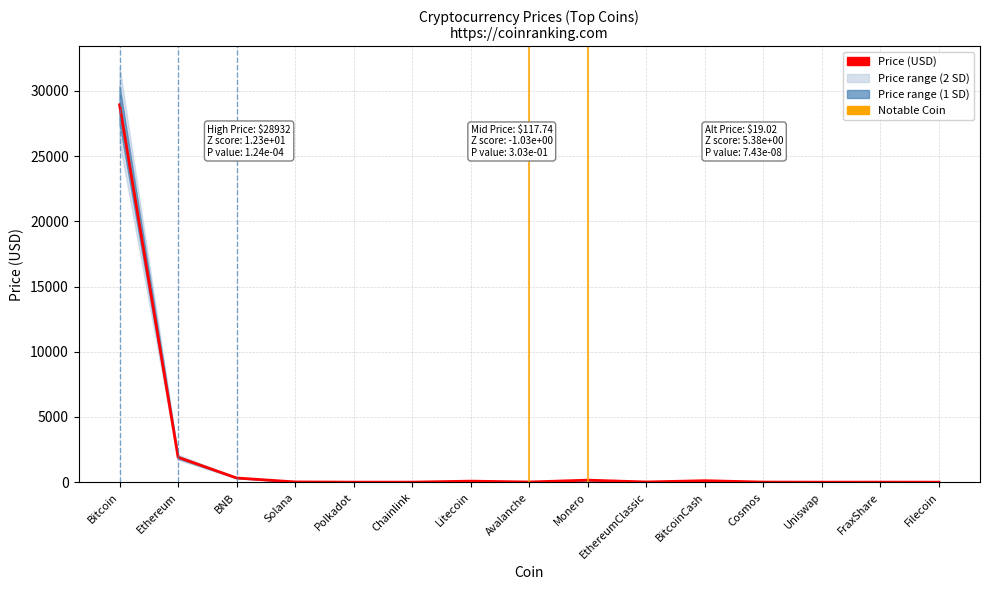

Rank the categories by value from highest to lowest.

Bitcoin, Ethereum, BNB, Monero, BitcoinCash, Litecoin, Solana, EthereumClassic, Avalanche, Cosmos, FraxShare, Chainlink, Polkadot, Uniswap, Filecoin